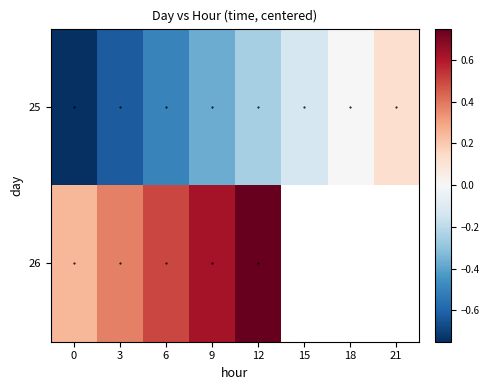

What is the smallest value displayed?

-0.8